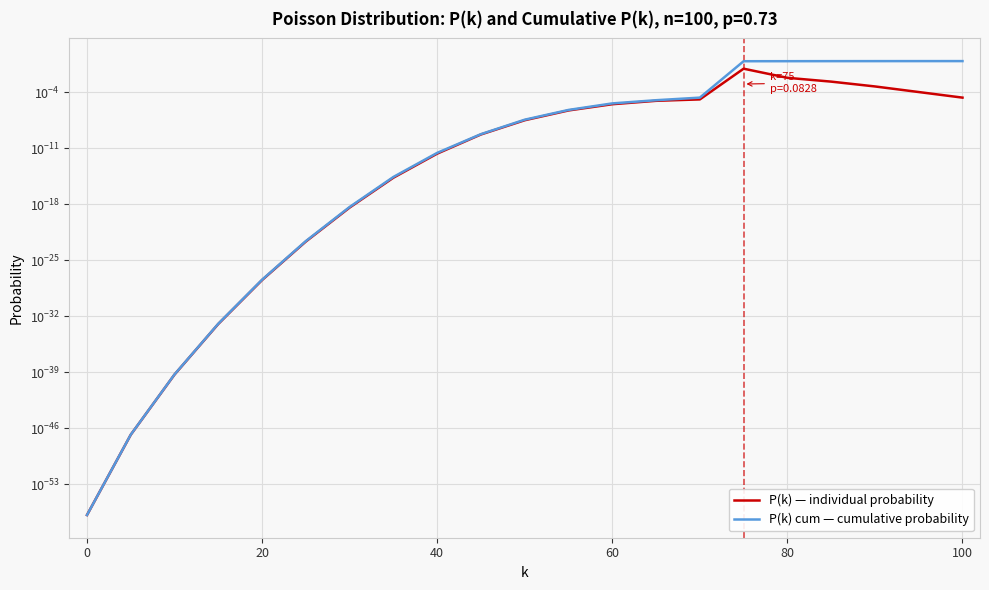

Is the value of P(k) — individual probability at 9 greater than the value of P(k) cum — cumulative probability at 19?

No